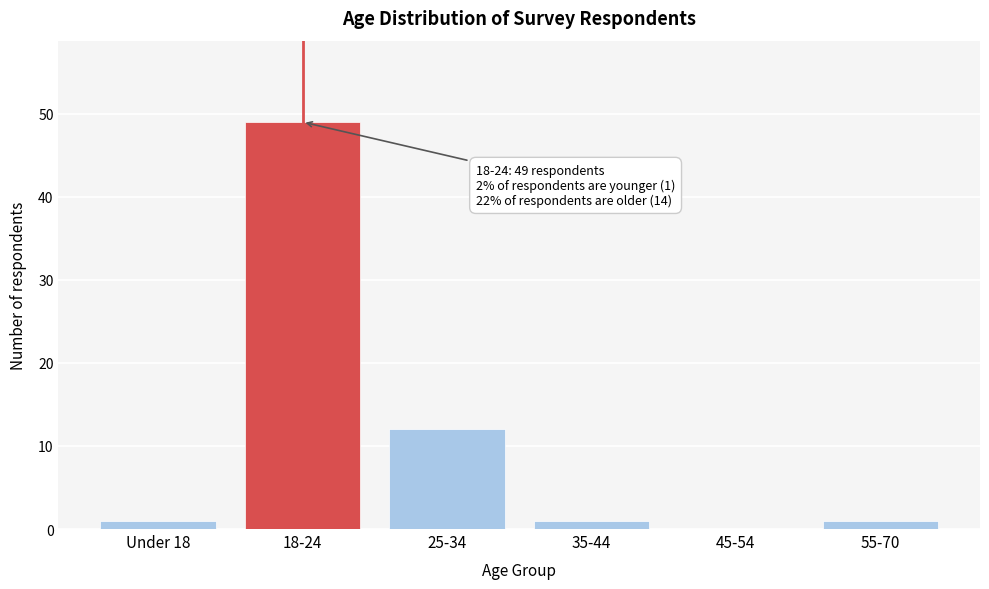

Reading left to right, transcribe all the data shown in this chart.

Under 18=1	18-24=49	25-34=12	35-44=1	45-54=0	55-70=1